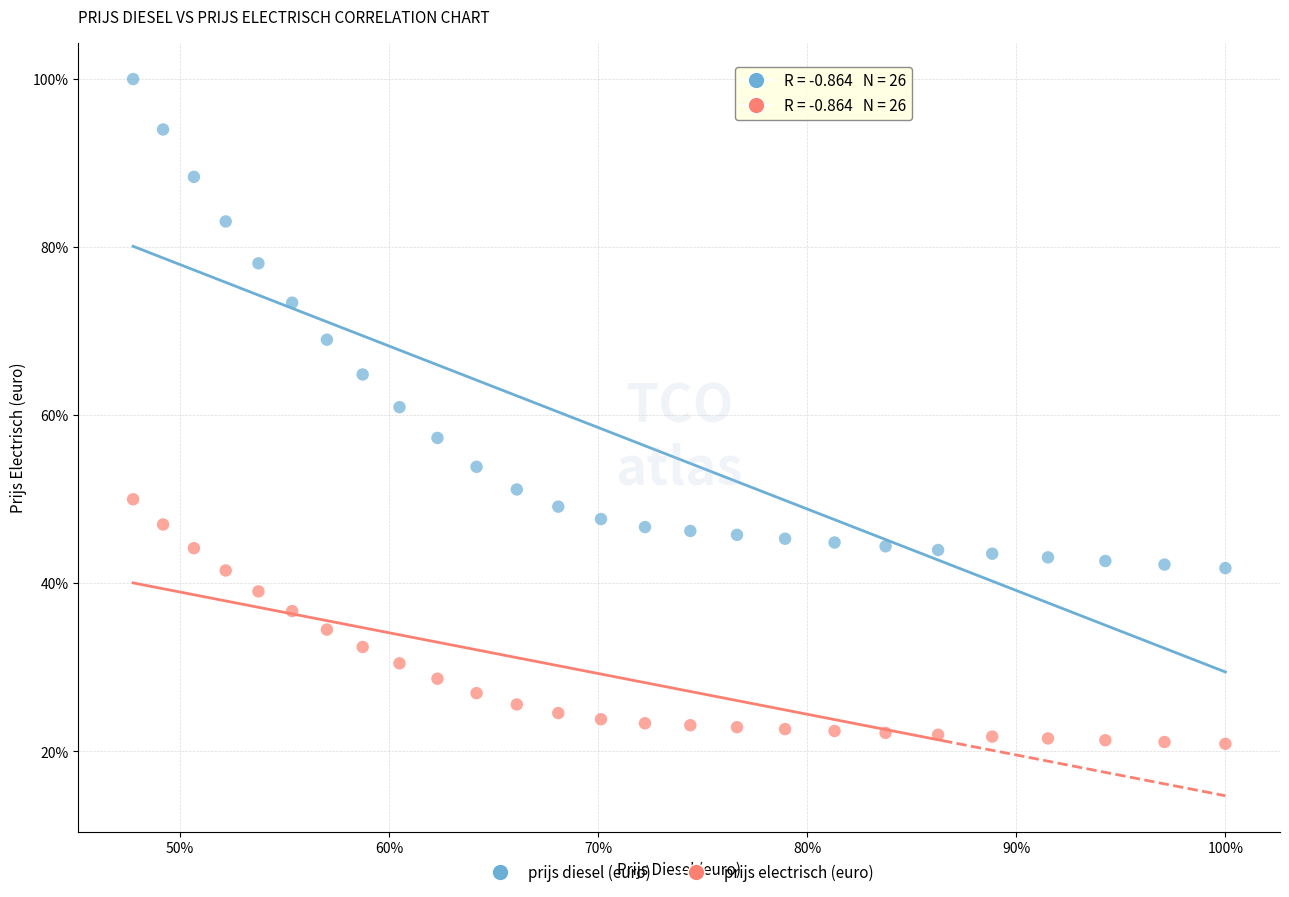

What are all the series names shown in the legend?

prijs diesel (euro), prijs electrisch (euro)